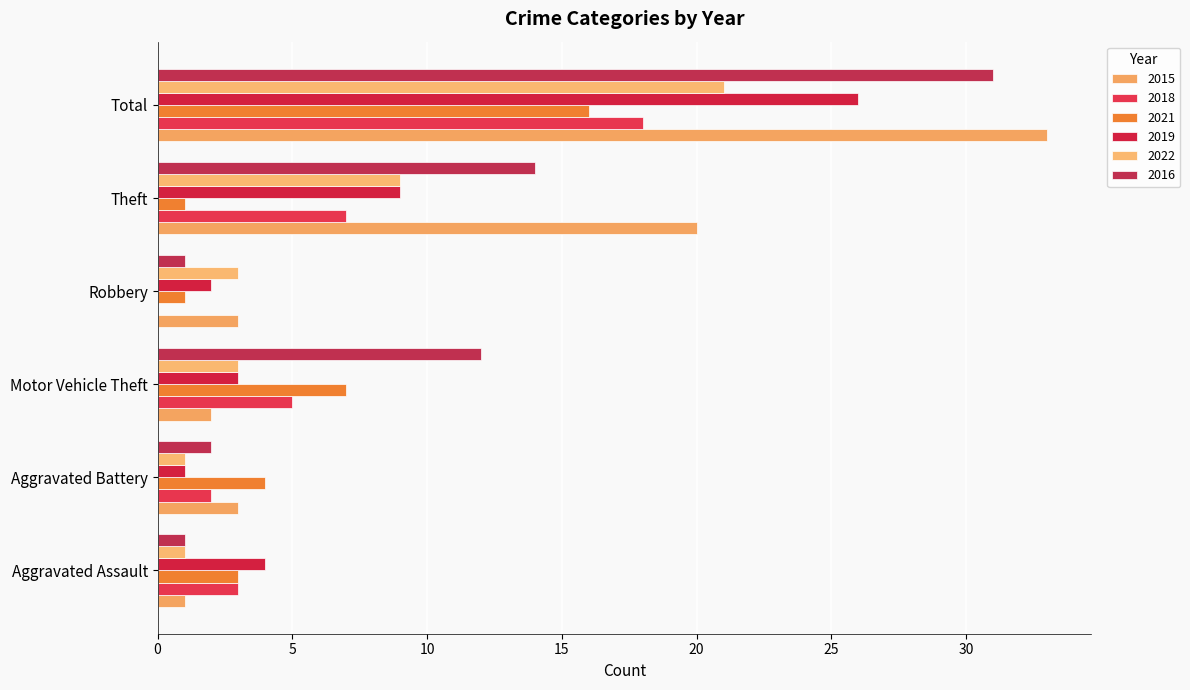

What is the difference between the maximum and minimum values in the 2018 series?

18